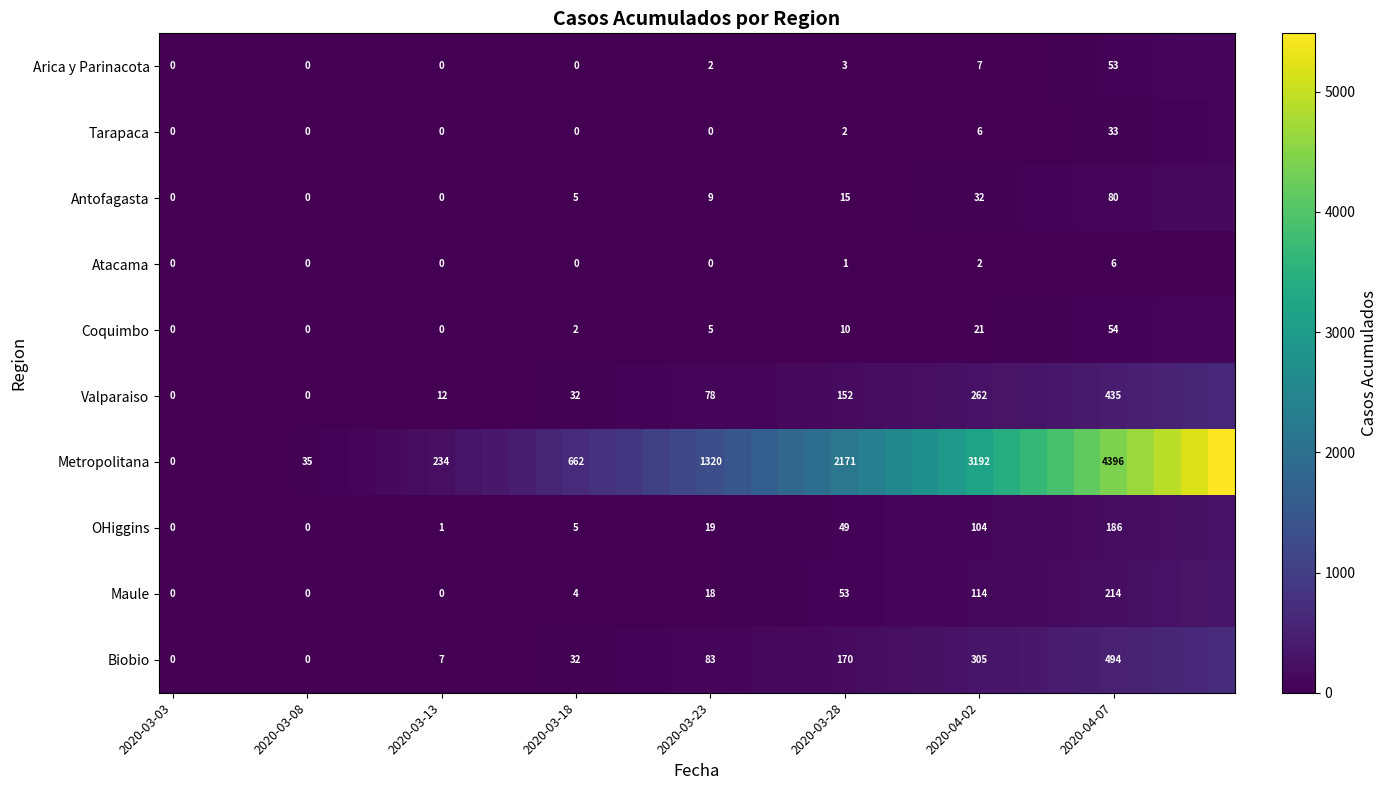

At 2020-03-28, list the series in order from smallest to largest.

Atacama, Tarapaca, Arica y Parinacota, Coquimbo, Antofagasta, OHiggins, Maule, Valparaiso, Biobio, Metropolitana